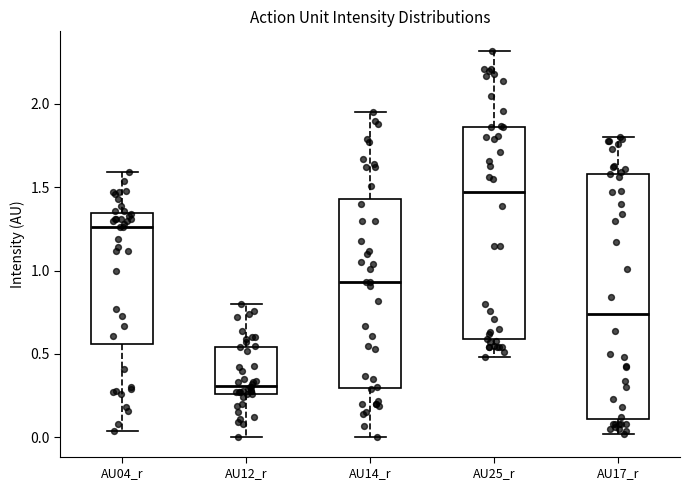

Which box's median line is the lowest?

AU12_r